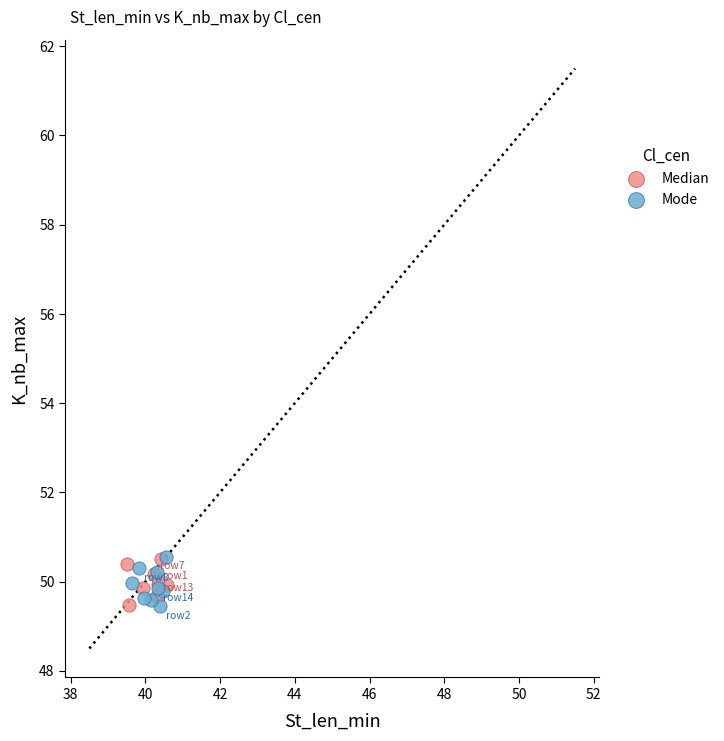

What are all the series names shown in the legend?

Median, Mode